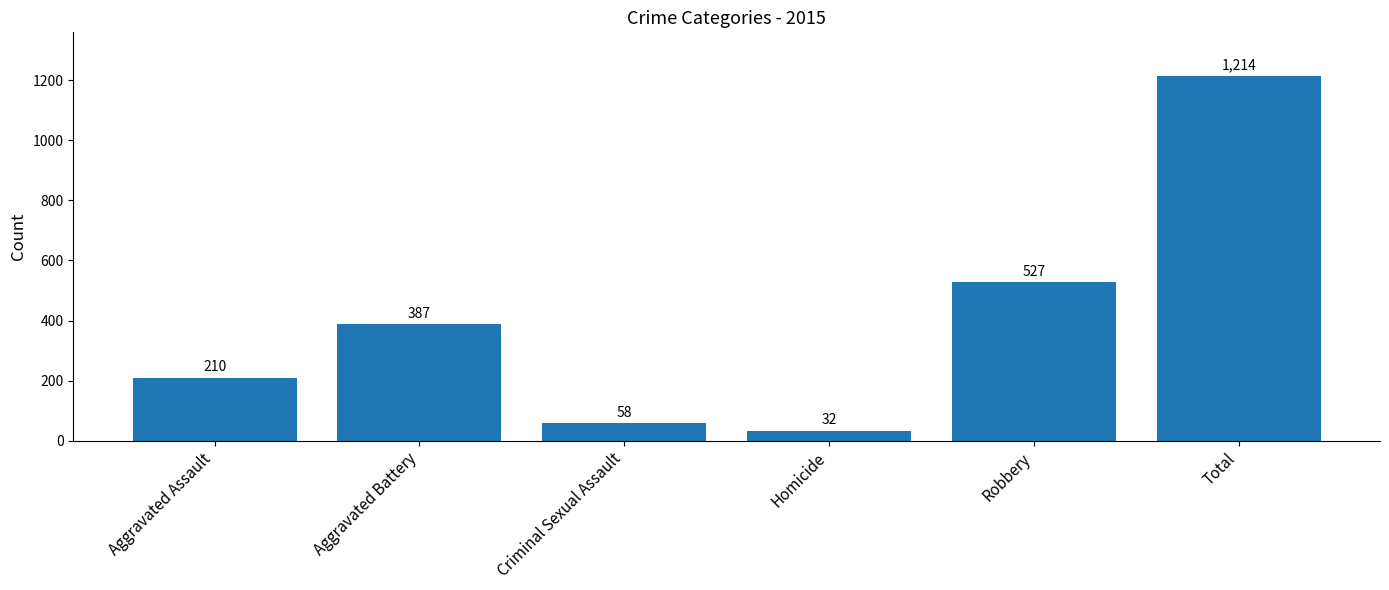

True or false: the data shows 210 at Aggravated Assault.

True